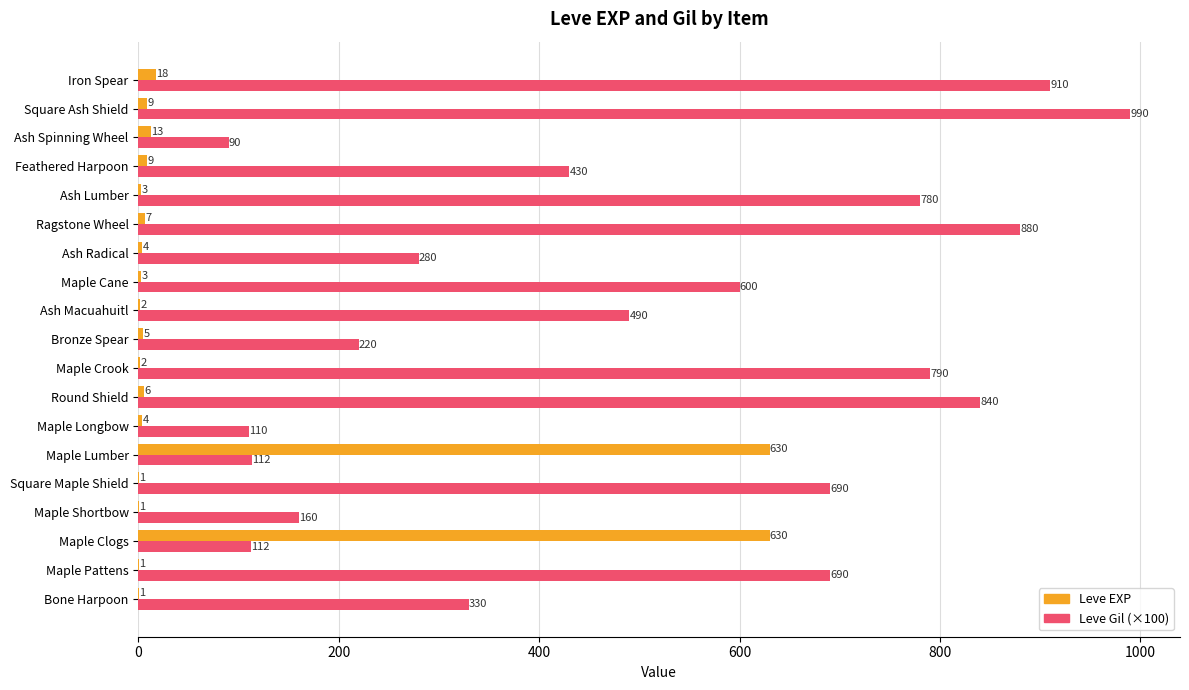

What is the highest value of the Leve Gil (×100) series?

990.0